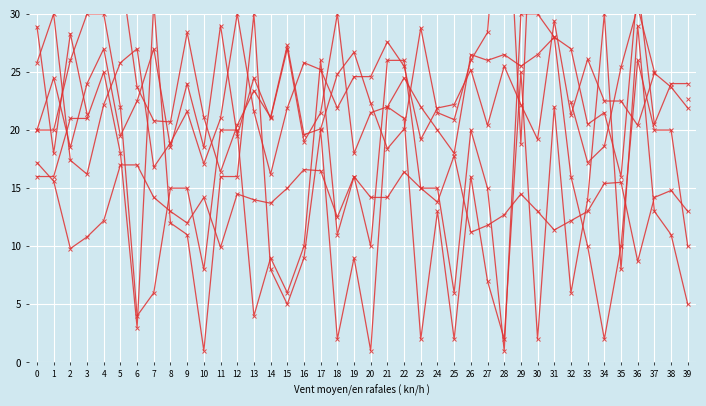

What is the value of the THALREST point at the 12th from the left?

21.0